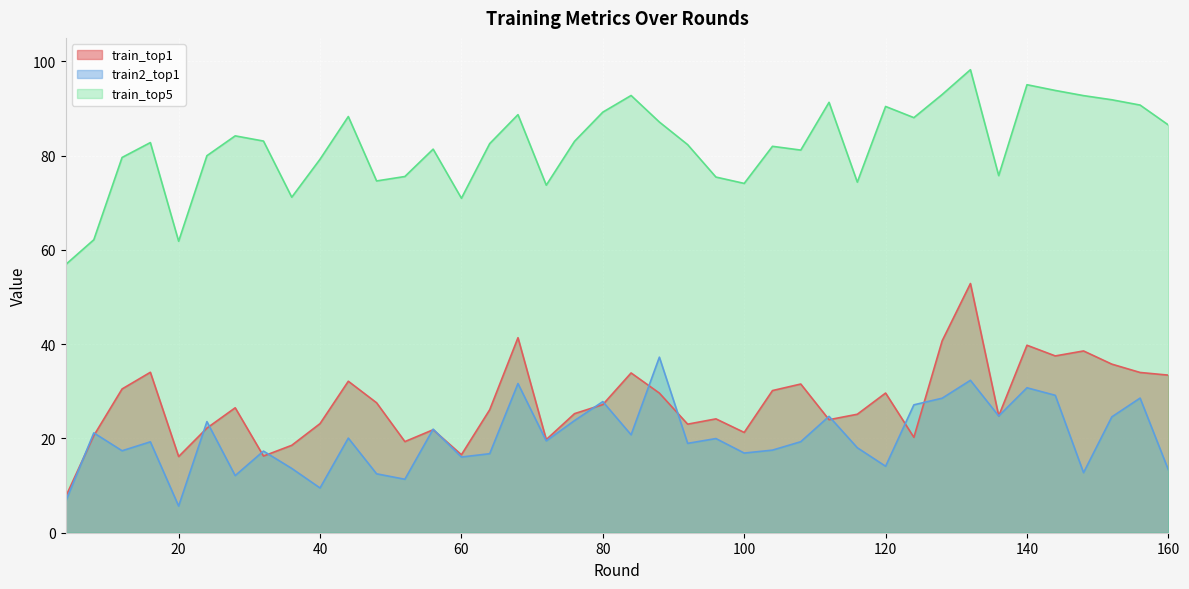

Reading left to right, extract all data points from this chart.

train_top1: 7.6	20.6	30.5	34.0	16.2	22.2	26.5	16.3	18.5	23.2	32.1	27.6	19.3	21.9	16.5	26.1	41.4	19.8	25.3	27.2	33.9	29.6	23.0	24.2	21.3	30.2	31.6	24.0	25.1	29.6	20.2	40.7	52.9	24.8	39.8	37.5	38.6	35.8	34.0	33.4
train2_top1: 6.6	21.2	17.4	19.3	5.7	23.6	12.1	17.3	13.6	9.5	20.1	12.5	11.3	22.0	16.1	16.8	31.7	19.5	23.8	27.8	20.8	37.3	19.0	20.0	16.9	17.5	19.3	24.7	18.0	14.1	27.1	28.5	32.3	24.8	30.8	29.2	12.7	24.6	28.6	13.3
train_top5: 56.9	62.2	79.6	82.8	61.8	80.0	84.2	83.1	71.2	79.3	88.3	74.6	75.6	81.4	71.0	82.6	88.7	73.7	83.1	89.2	92.8	87.1	82.3	75.5	74.1	82.0	81.2	91.3	74.4	90.5	88.1	93.0	98.3	75.8	95.1	93.8	92.7	91.9	90.7	86.5